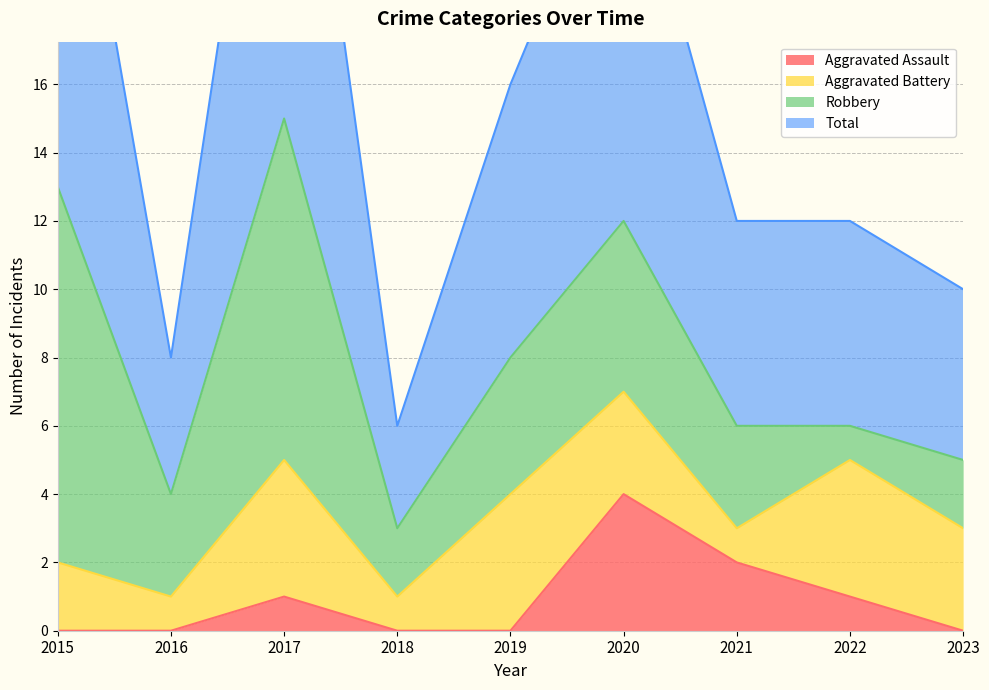

What is the sum of the Total values at 2015 and 2023?

37